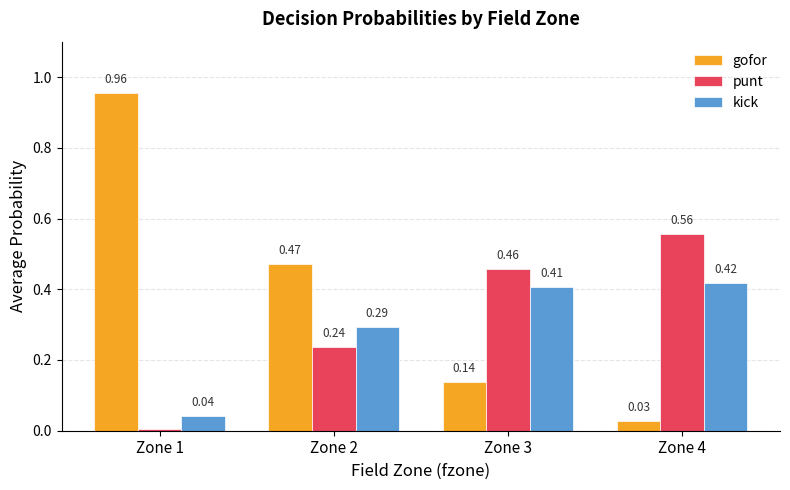

Rank the series by their average value, from lowest to highest.

kick, punt, gofor